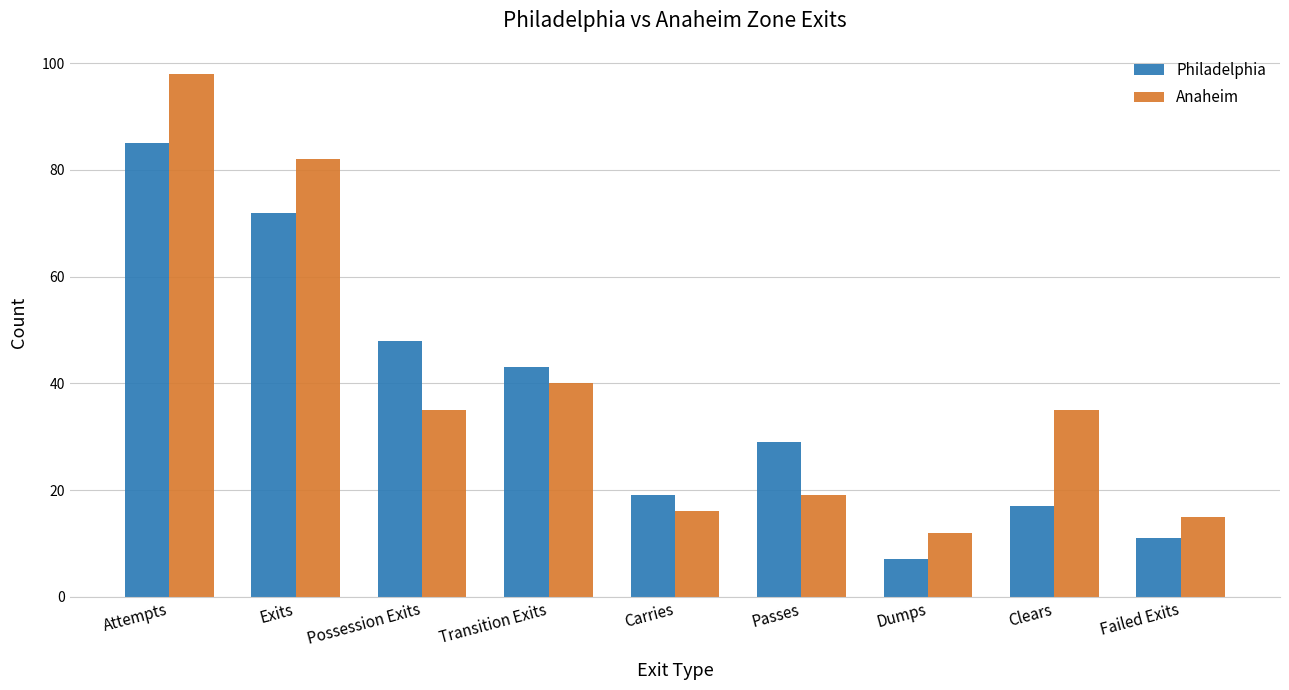

How many bars are there in each group?

2